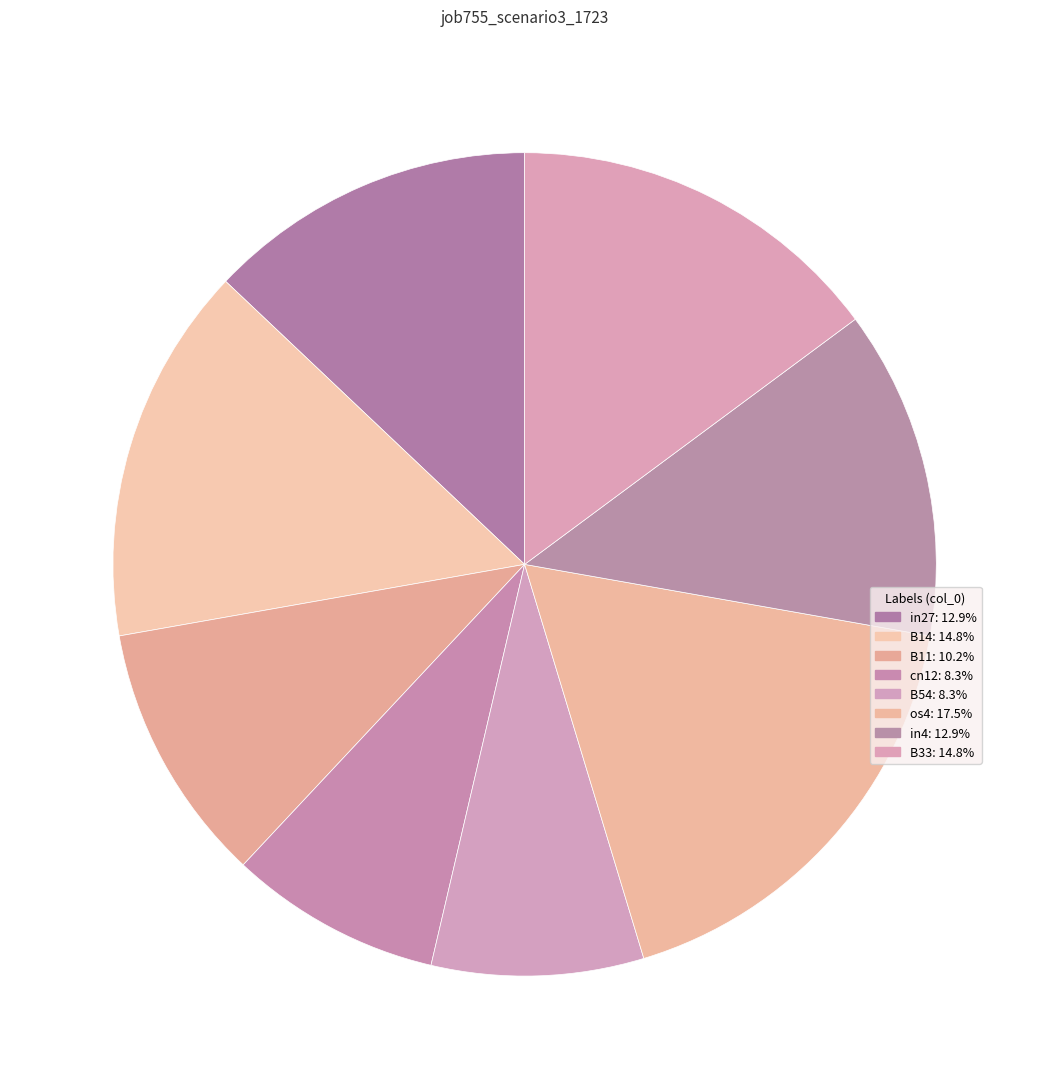

Does B14 account for over 50% of the chart?

No